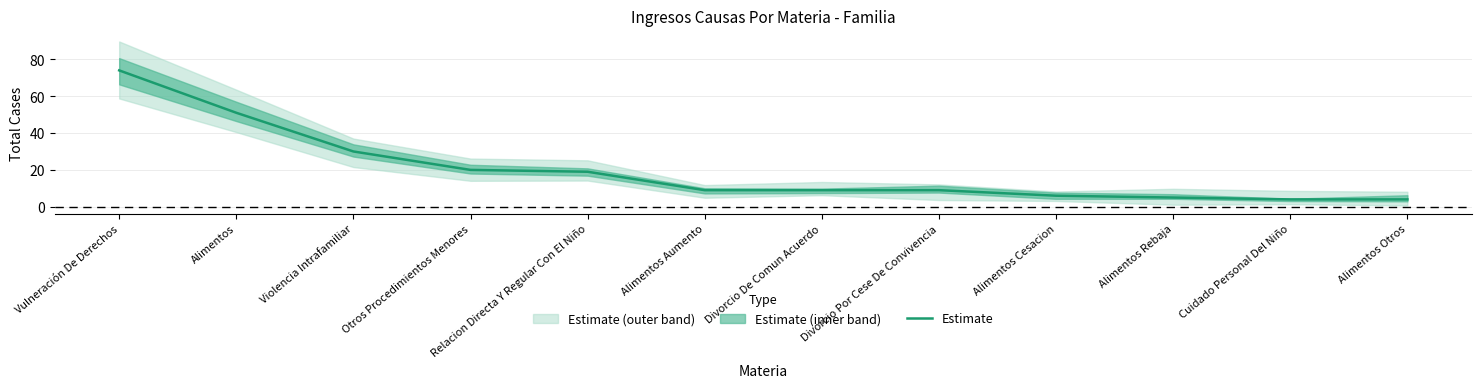

What is the average value?

20